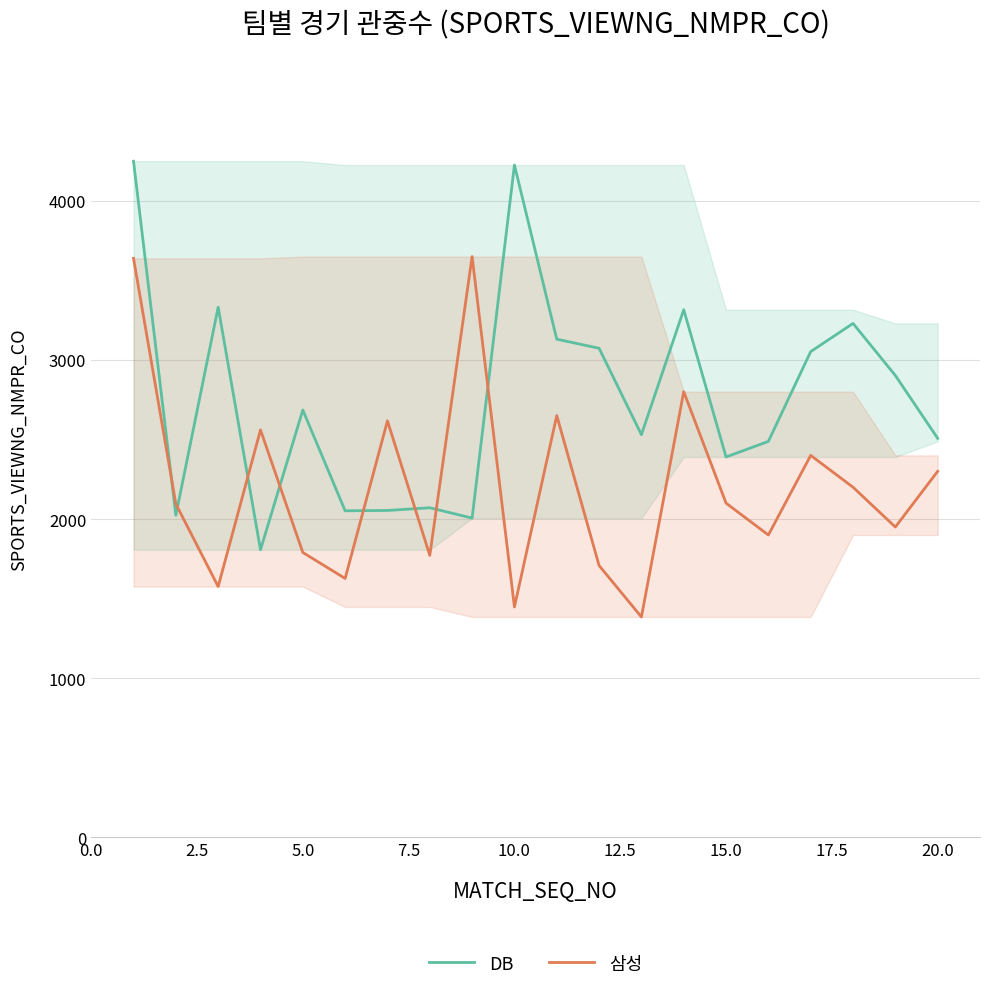

Reading left to right, list all the values displayed in this chart.

DB: 4248	2024	3331	1807	2685	2052	2054	2071	2006	4224	3130	3073	2530	3315	2390	2488	3052	3229	2902	2507
삼성: 3638	2095	1576	2560	1790	1627	2617	1772	3649	1448	2650	1708	1385	2800	2100	1900	2400	2200	1950	2300